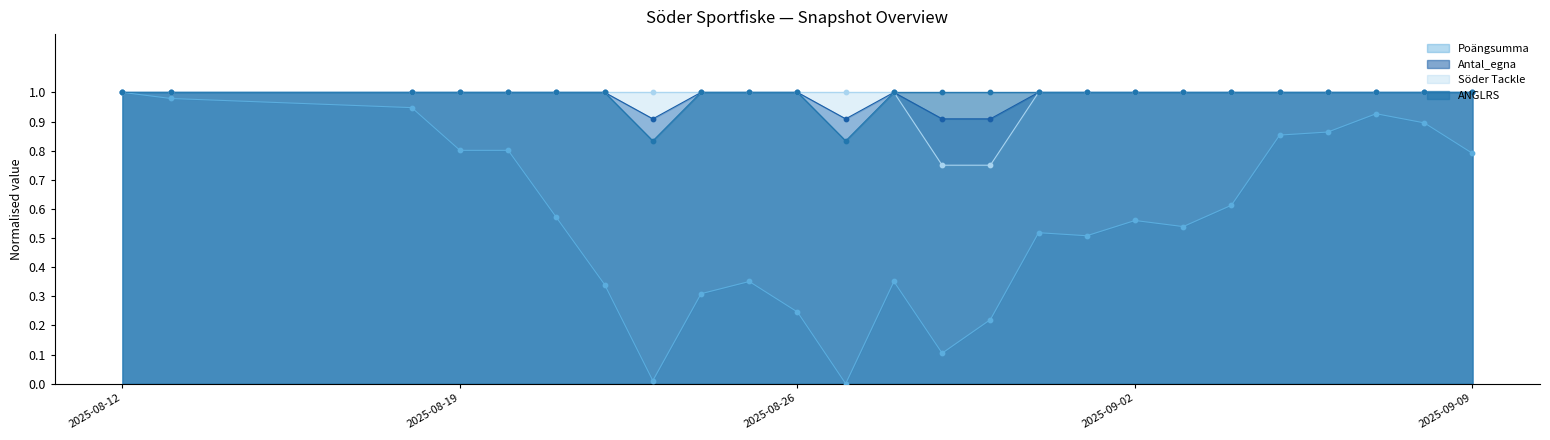

At which category is the sum across all series the highest?

2025-08-12